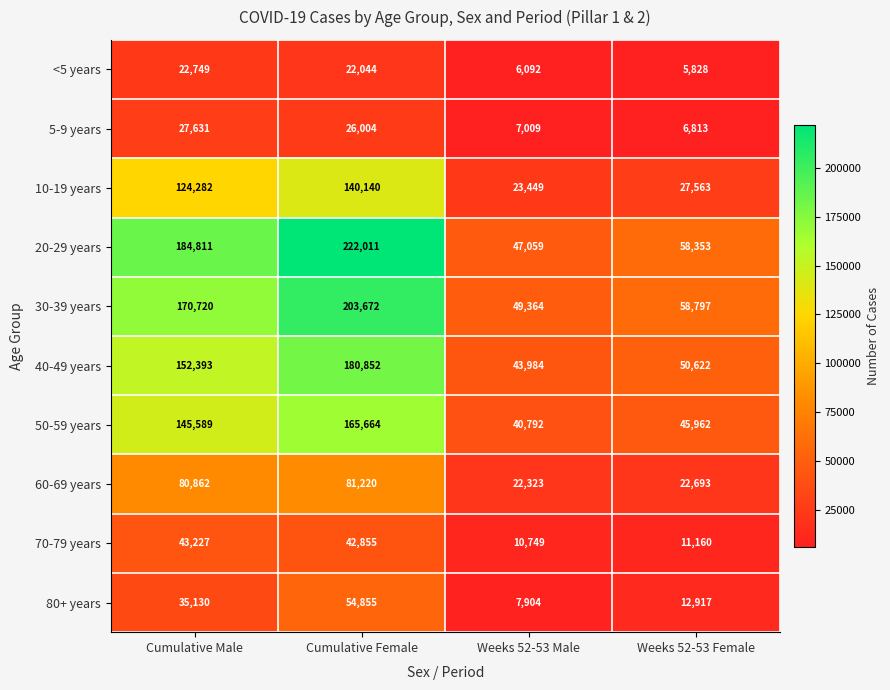

The value of 5-9 years at Cumulative Female is 26004. True or false?

True